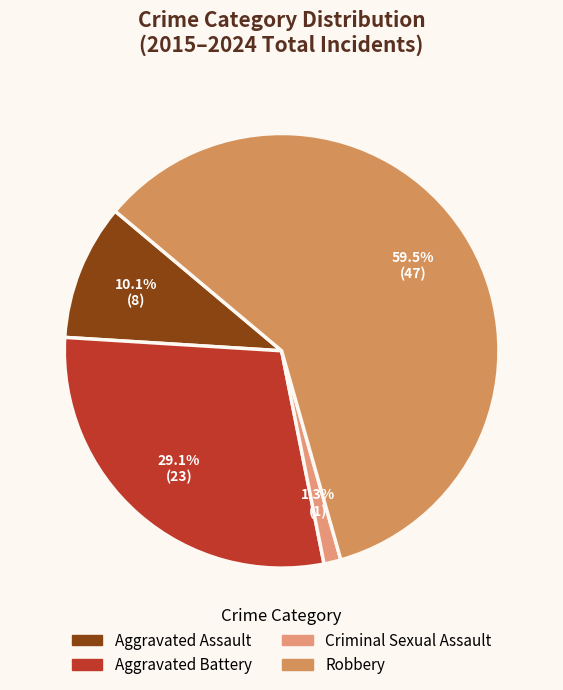

Rank the categories by value from lowest to highest.

Criminal Sexual Assault, Aggravated Assault, Aggravated Battery, Robbery